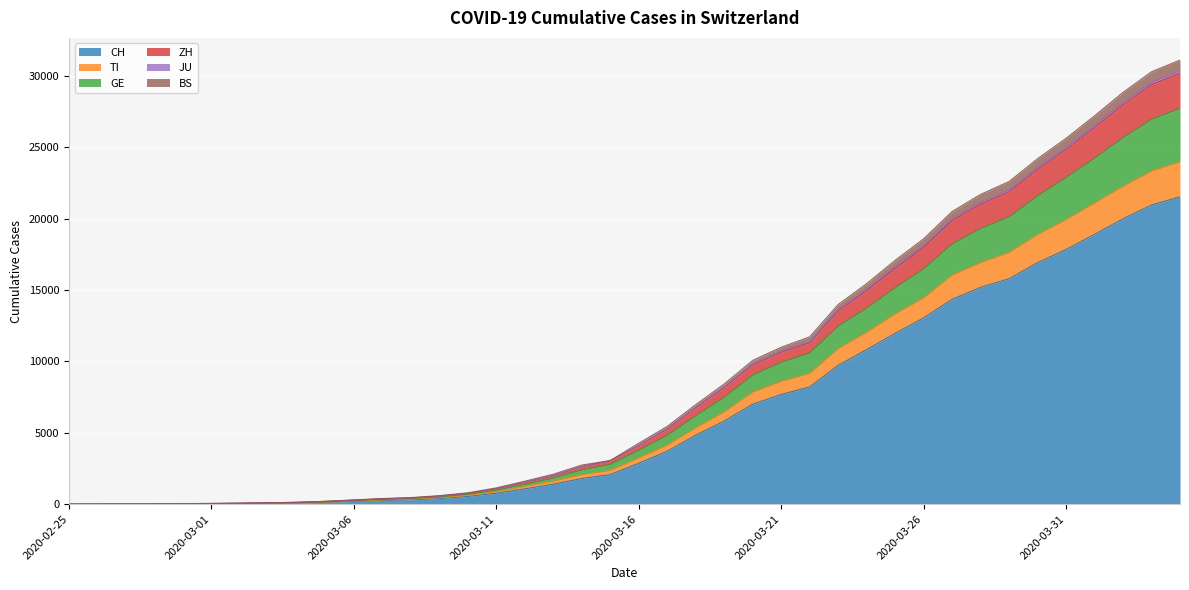

What is the value of the BS point at the 9th from the left?

125